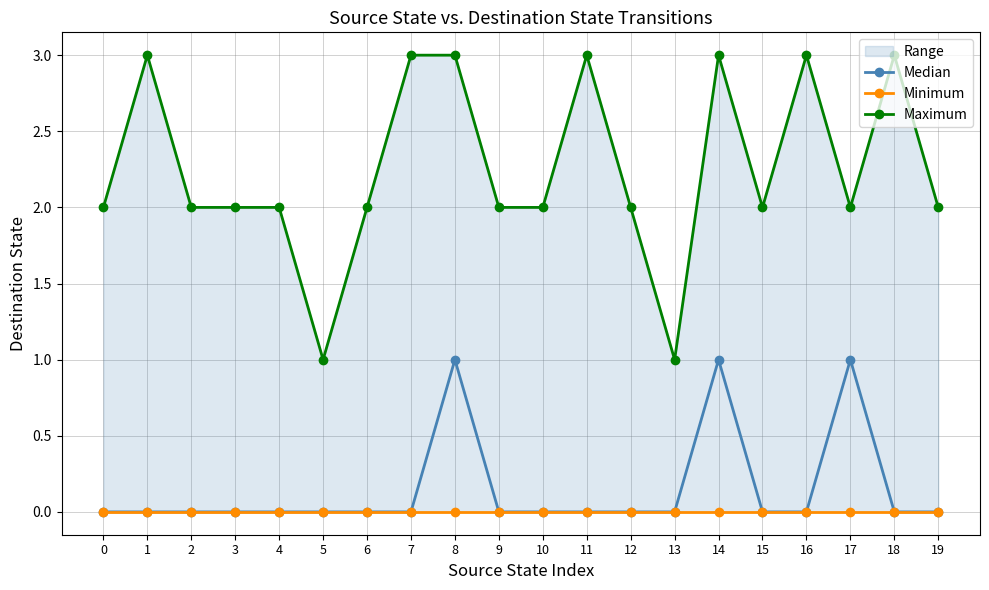

How many lines are shown in the chart?

3